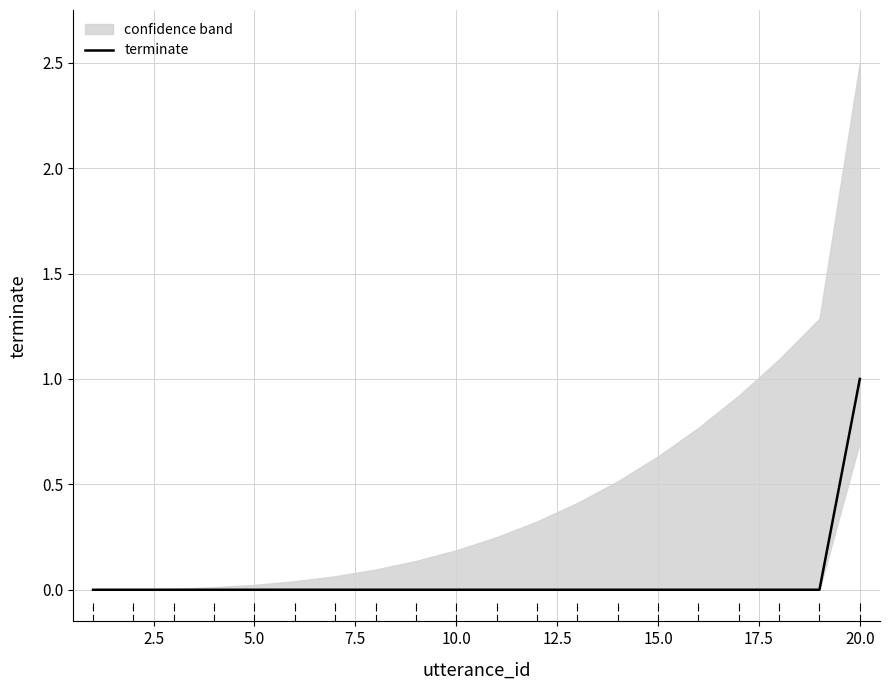

True or false: the data has more than 0 interior local peaks.

False